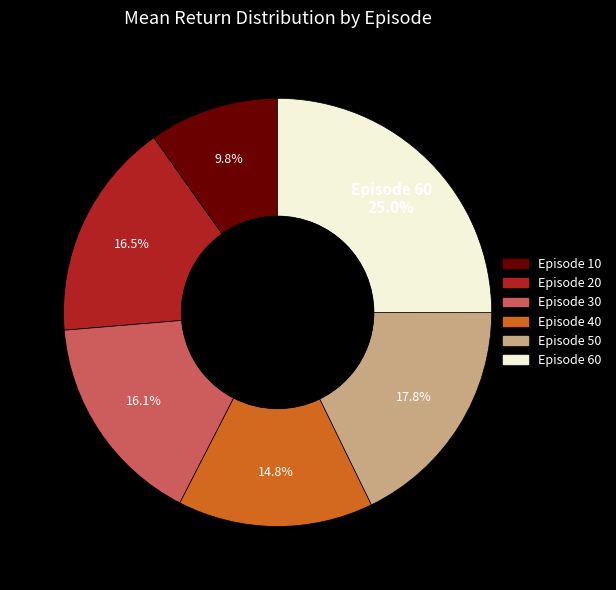

Is there a majority slice in this chart?

No